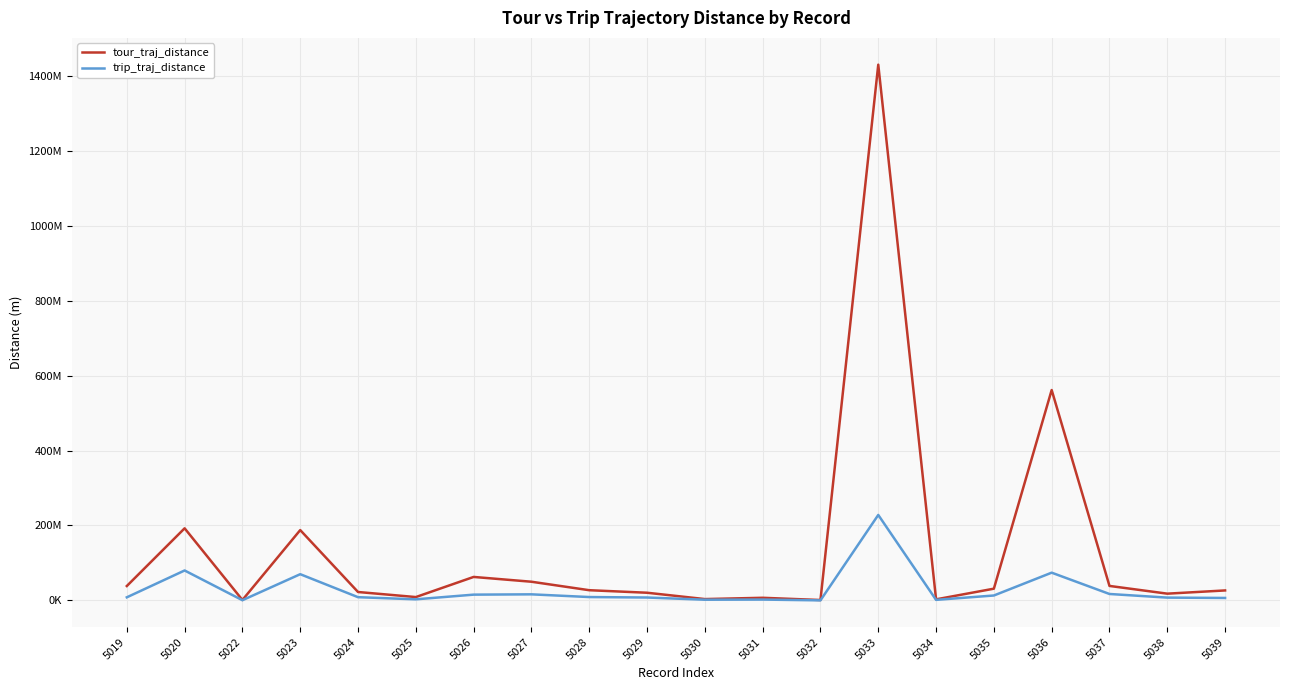

Is this an area chart (filled region under the line)?

No